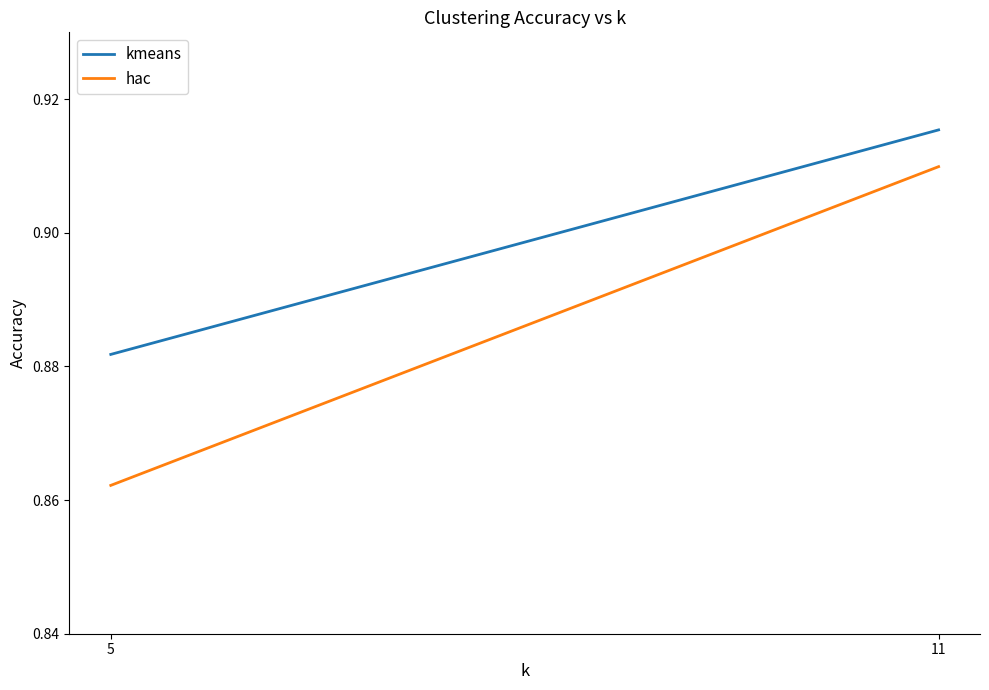

What is the value of the hac point at the 2nd from the left?

0.9